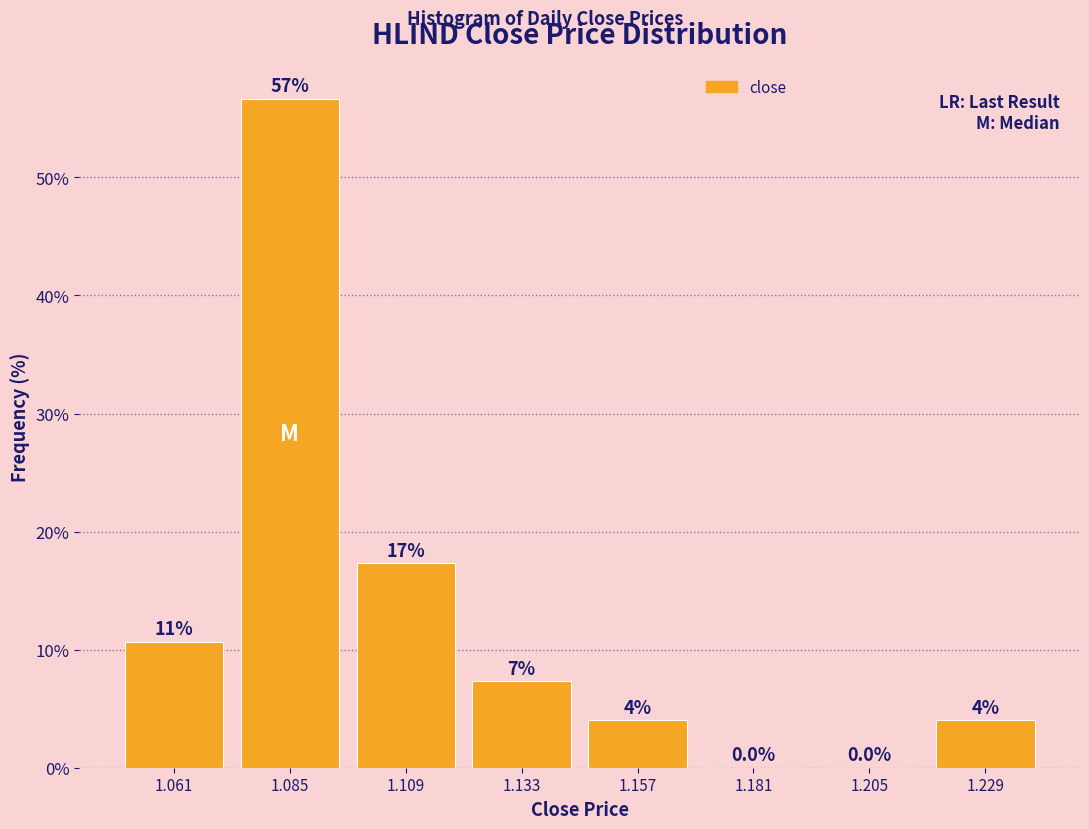

Over which range of the x-axis is the bar tallest?

1.073 to 1.097